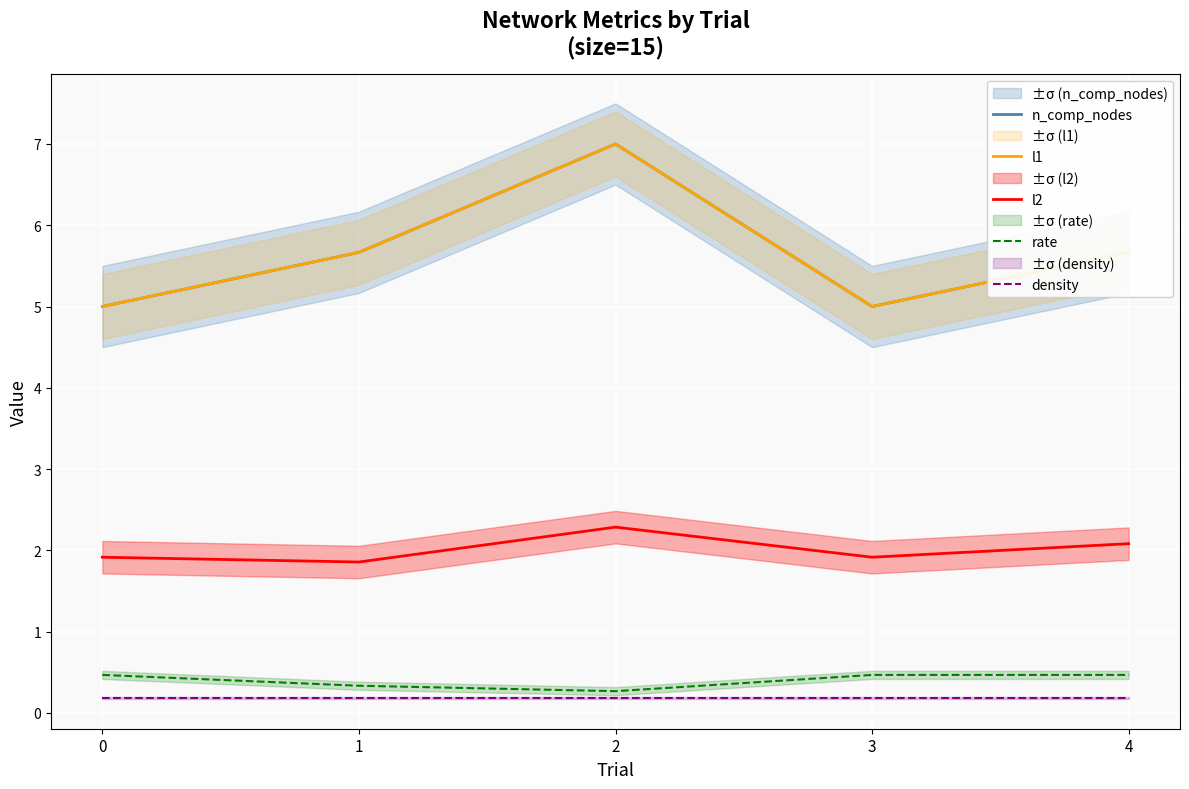

What is the spread (max minus min) of values at 1?

5.5